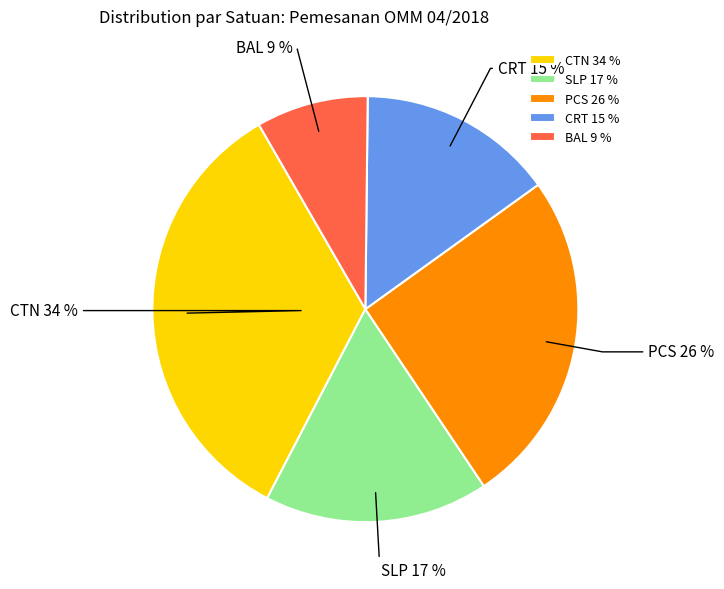

Combined, do PCS and CTN account for over 50%?

Yes